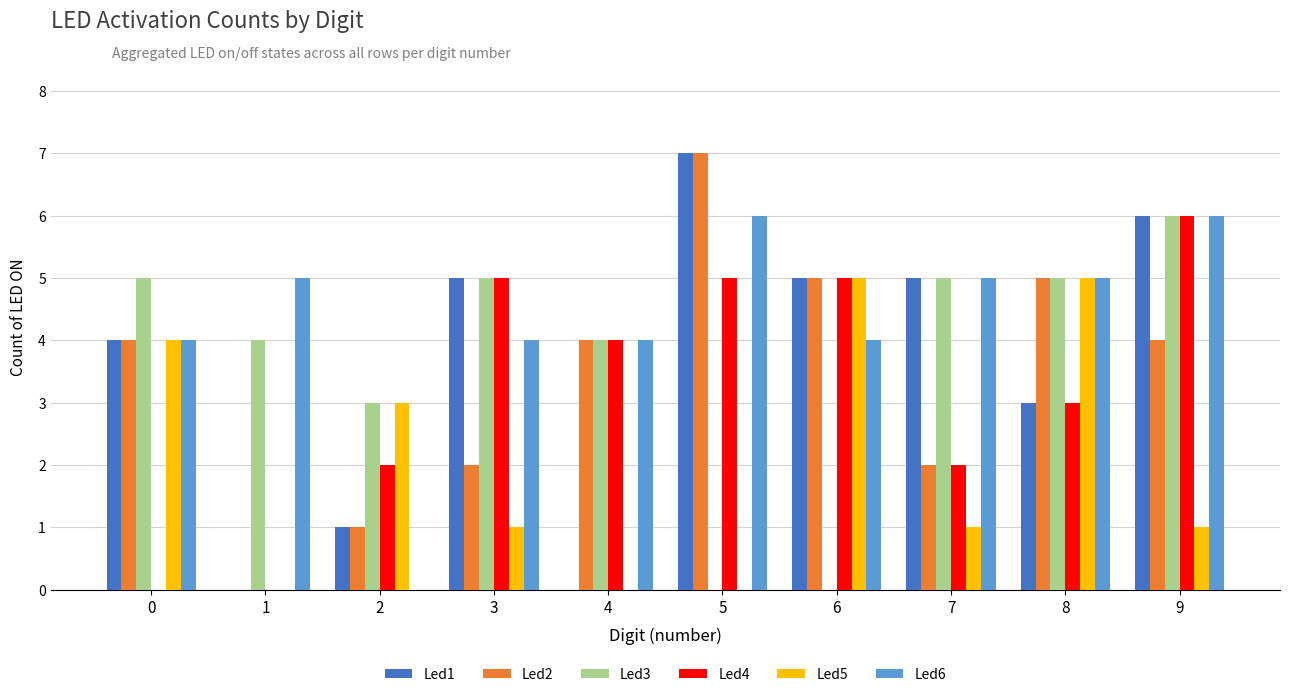

Which label corresponds to the largest value in the chart?

5